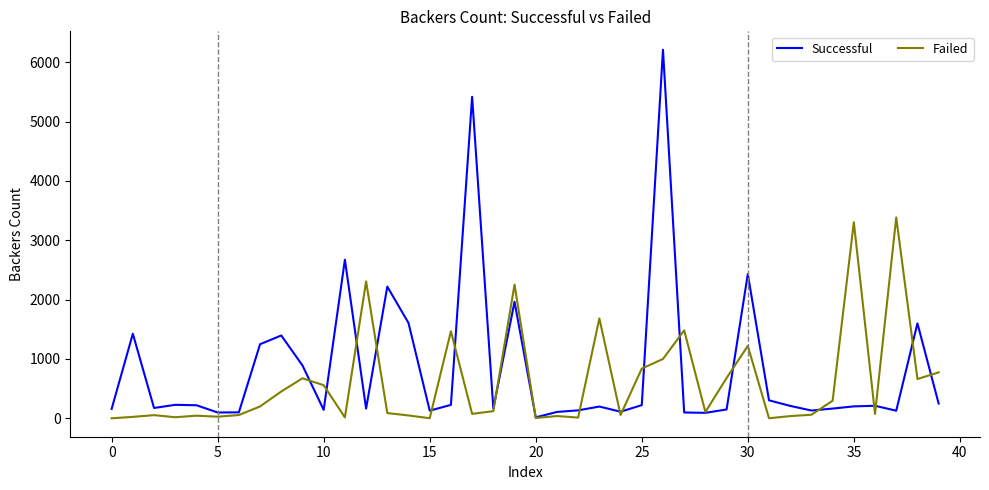

Which series has the largest range (max minus min)?

Successful